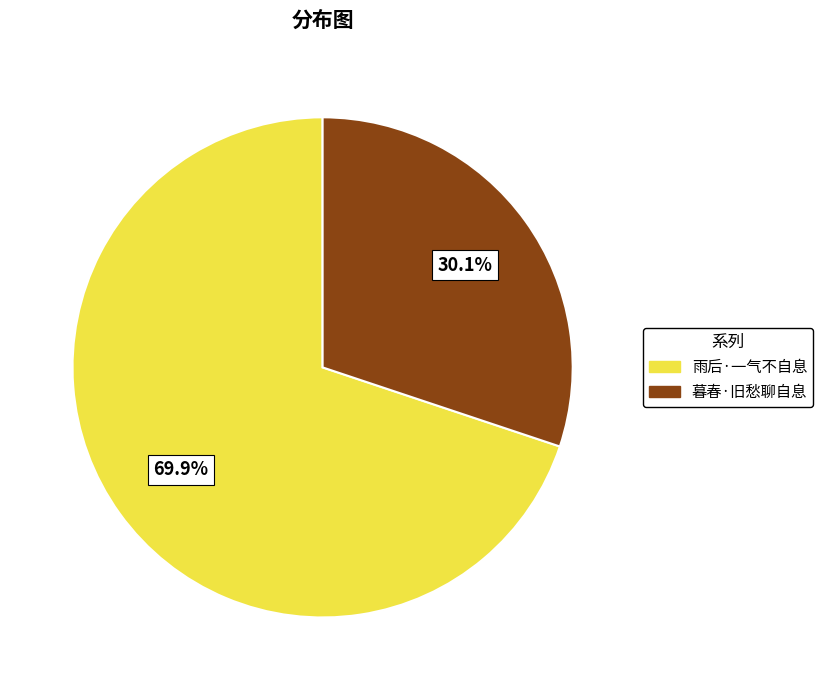

To the nearest percent, what percentage of the pie is 暮春·旧愁聊自息?

30%